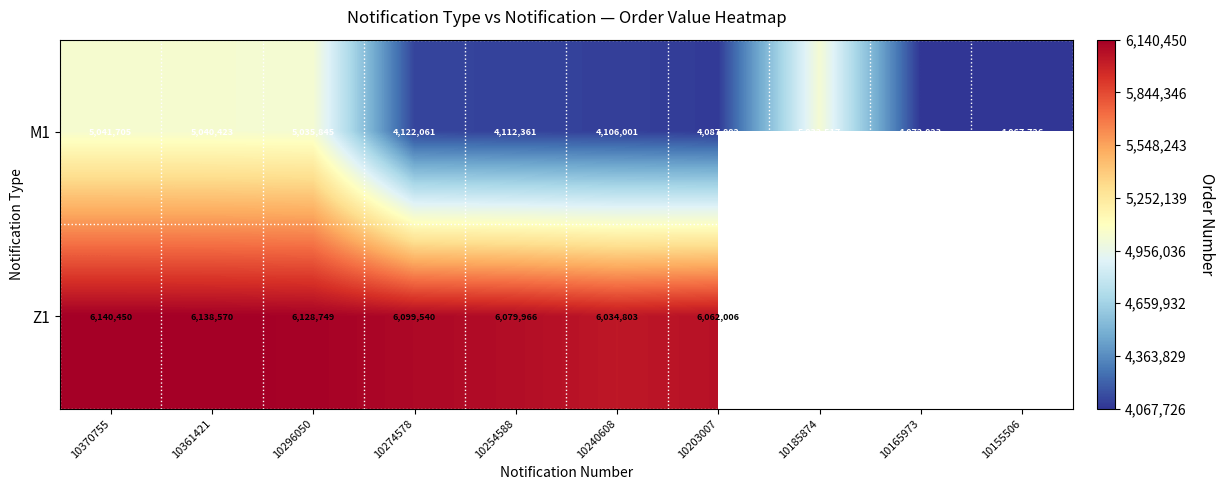

The value of M1 at 10185874 is 1157030.1. True or false?

False